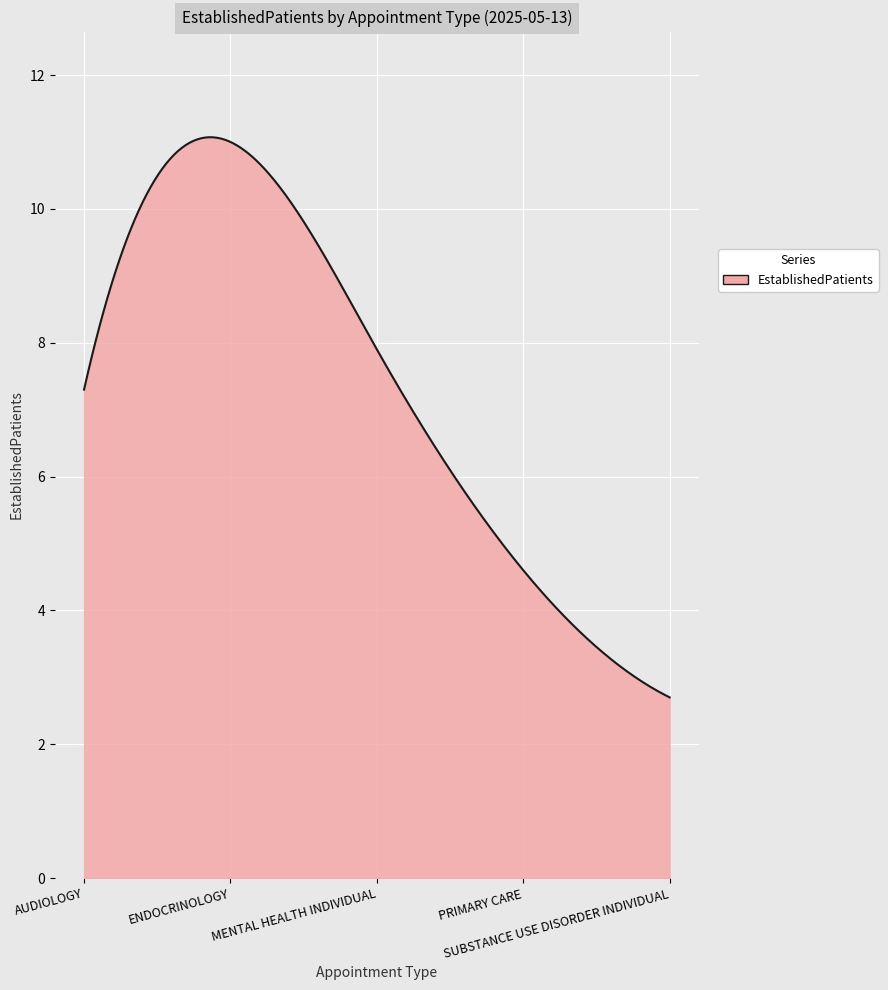

What is the maximum value shown in the chart?

11.1